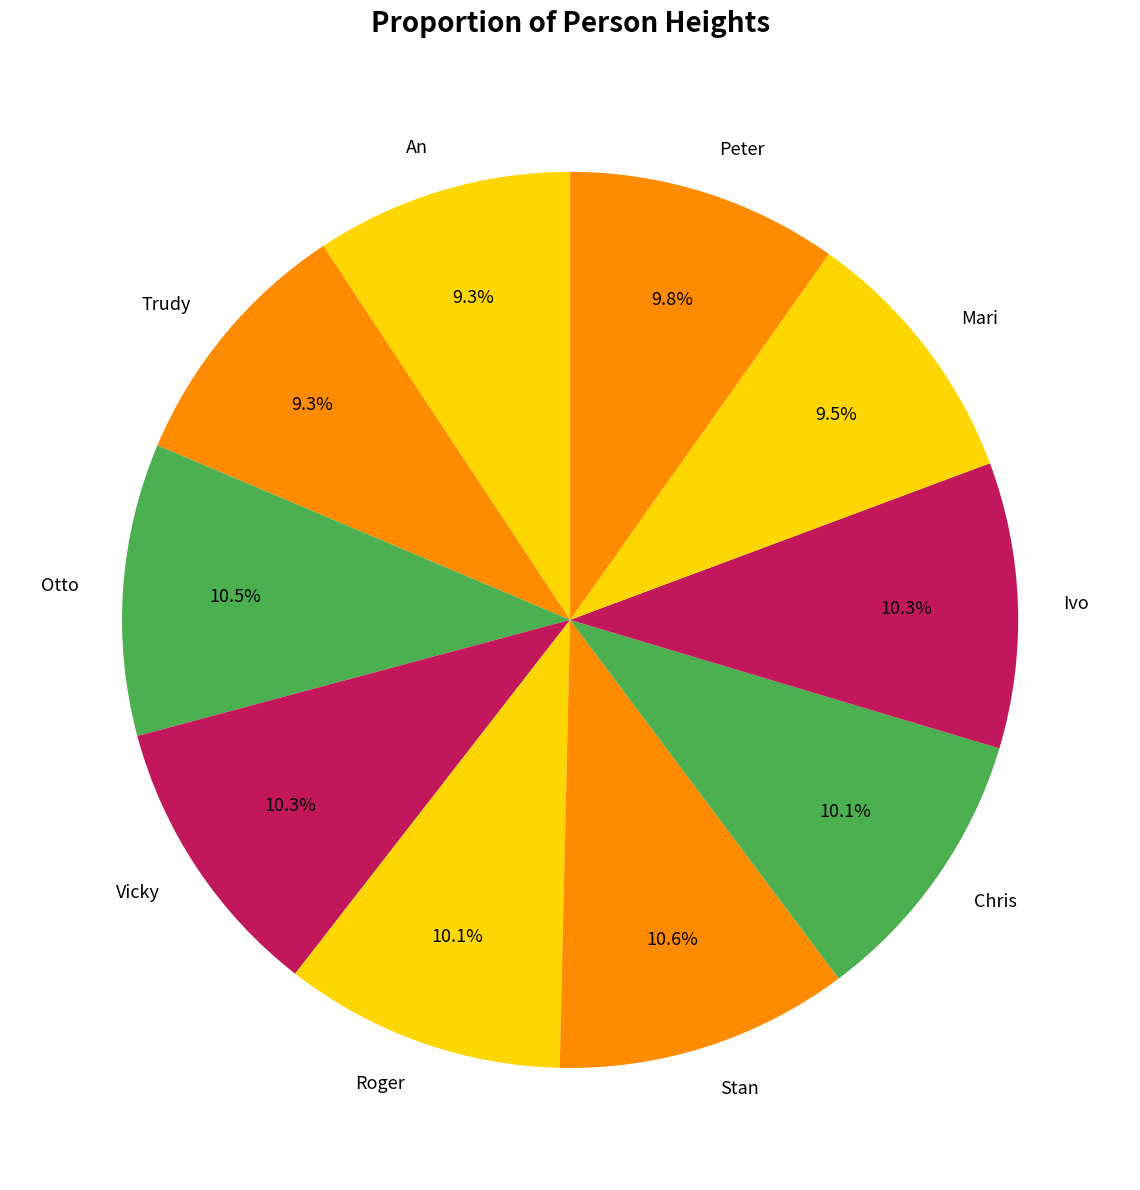

What is the ratio of the value at Mari to the value at Roger?

0.9